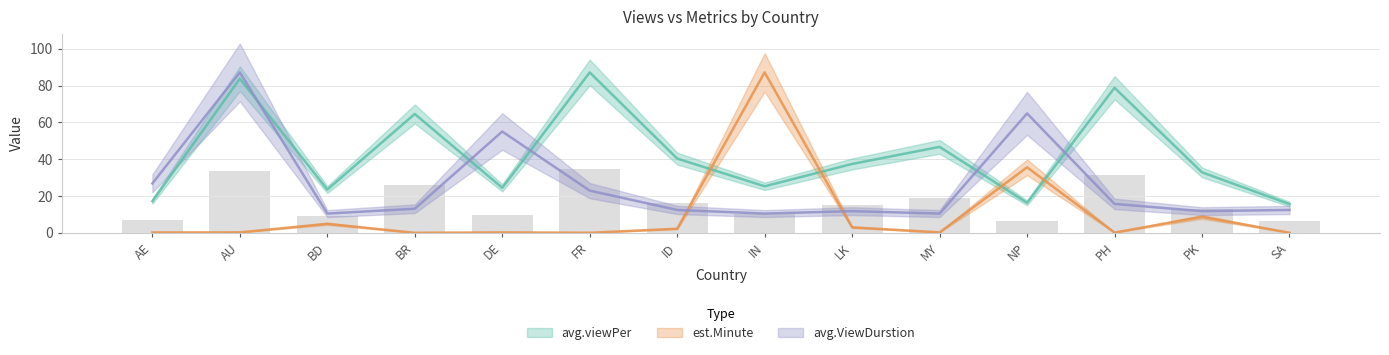

Rank the series by their maximum value, from highest to lowest.

est.Minute, avg.ViewDurstion, avg.viewPer